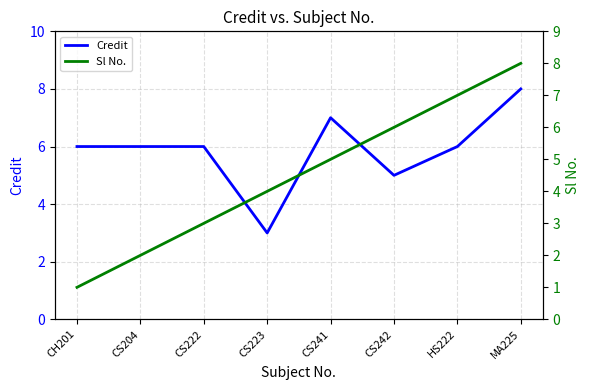

Is this an area chart (filled region under the line)?

No